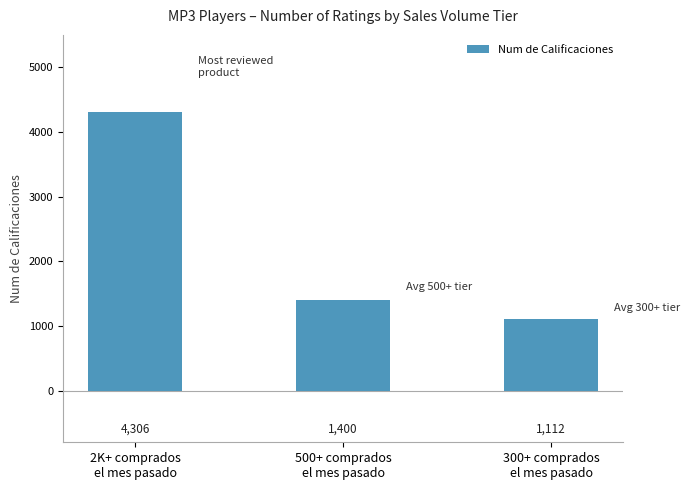

What is the smallest value displayed?

1112.1